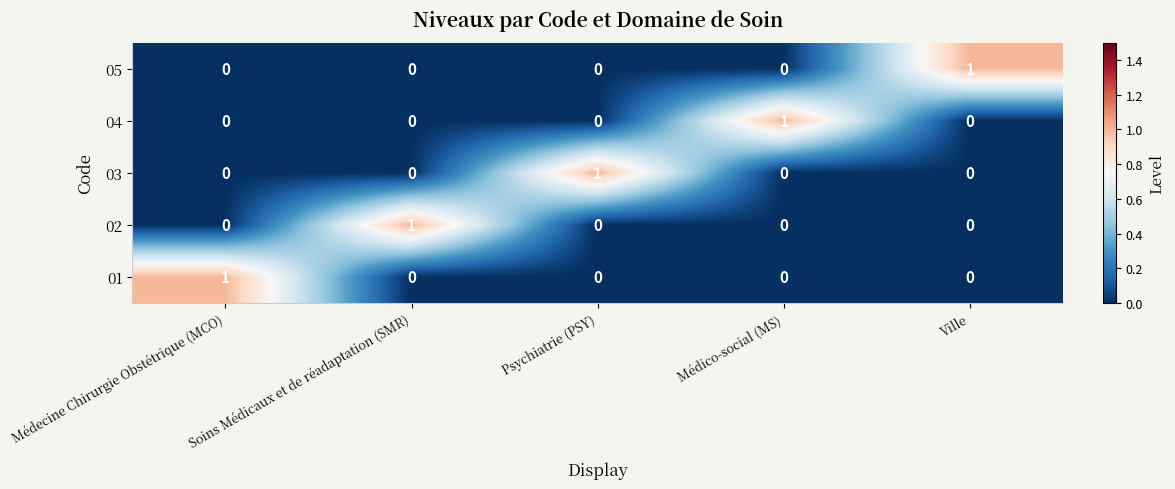

True or false: 01 has a value of 0 at Médico-social (MS).

True